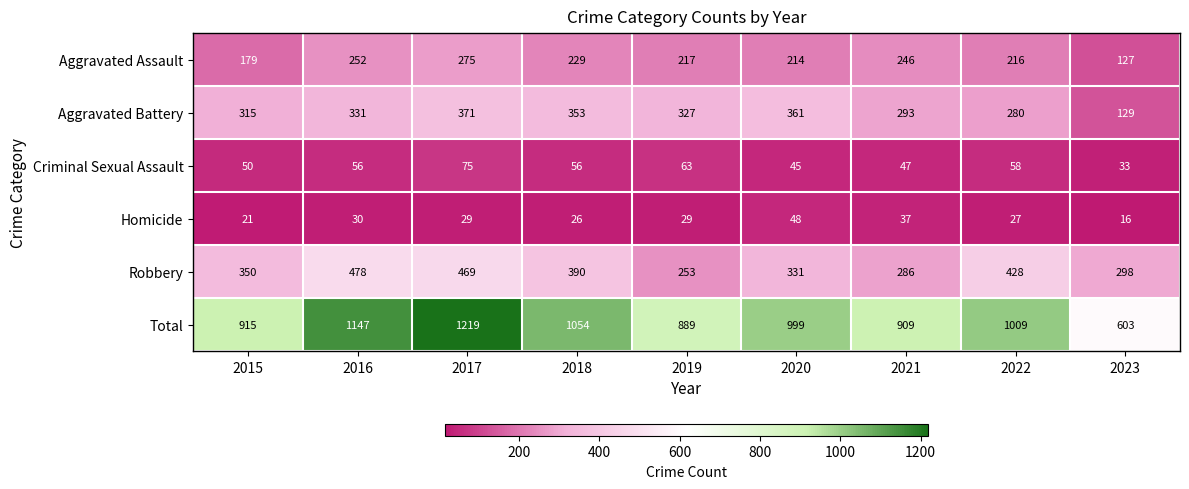

What is the greatest value displayed?

1219